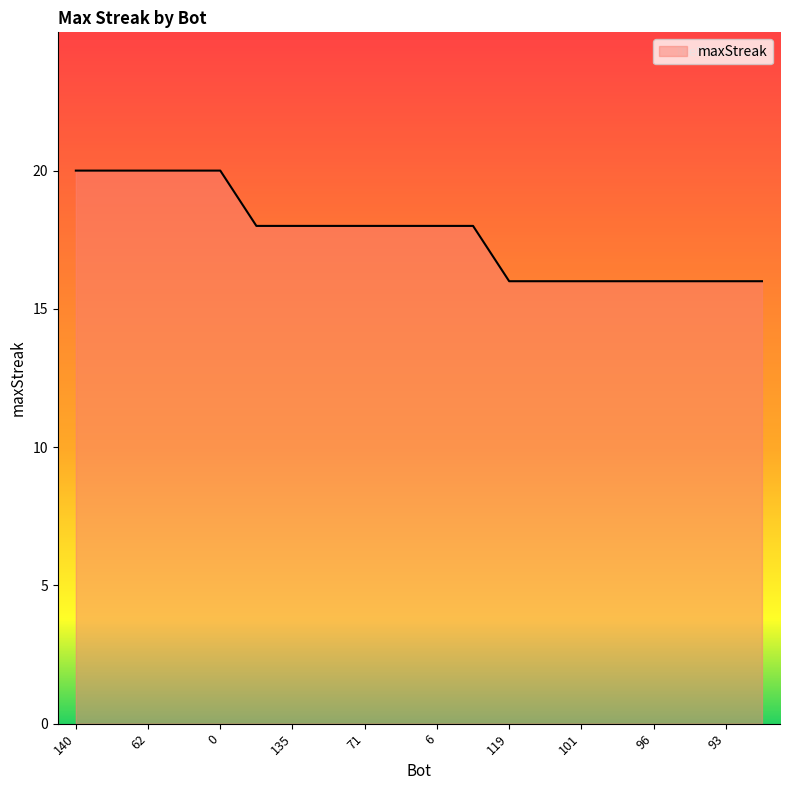

What is the greatest value displayed?

20